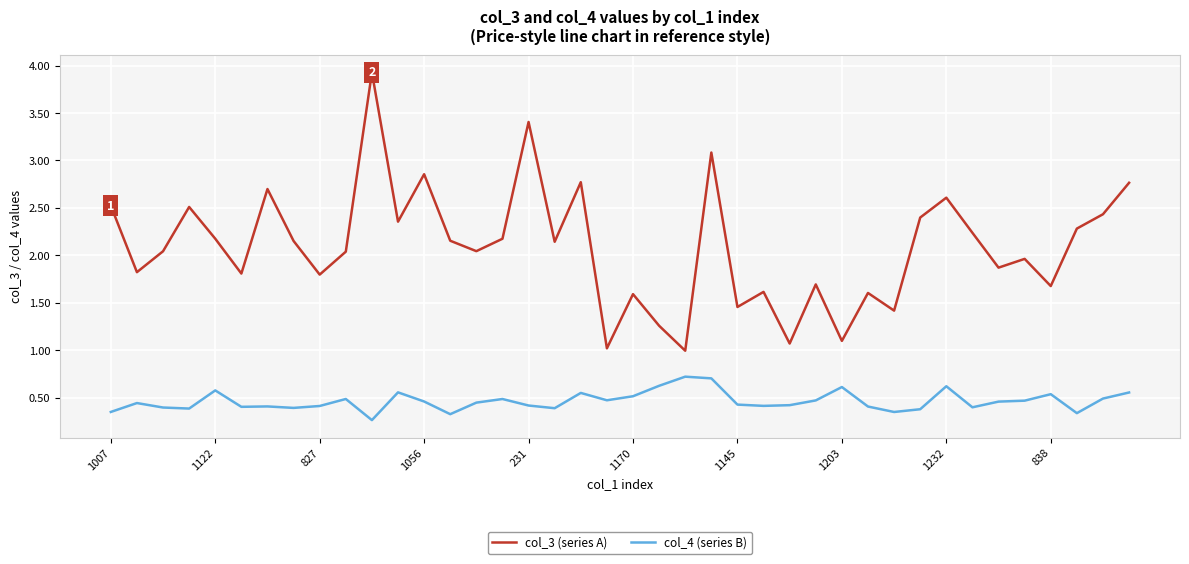

Rank the series by their average value, from highest to lowest.

col_3 (series A), col_4 (series B)